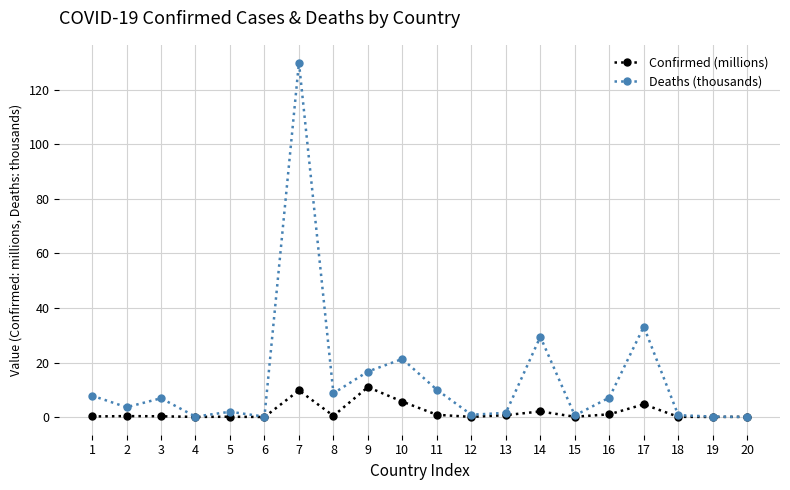

What is the maximum value shown in the chart?

130.0